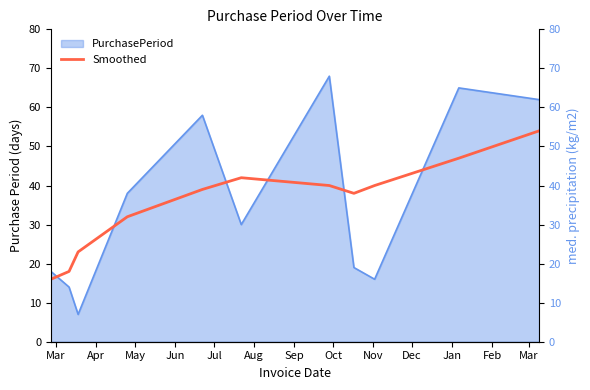

At which label does the data first exceed 39?

Aug